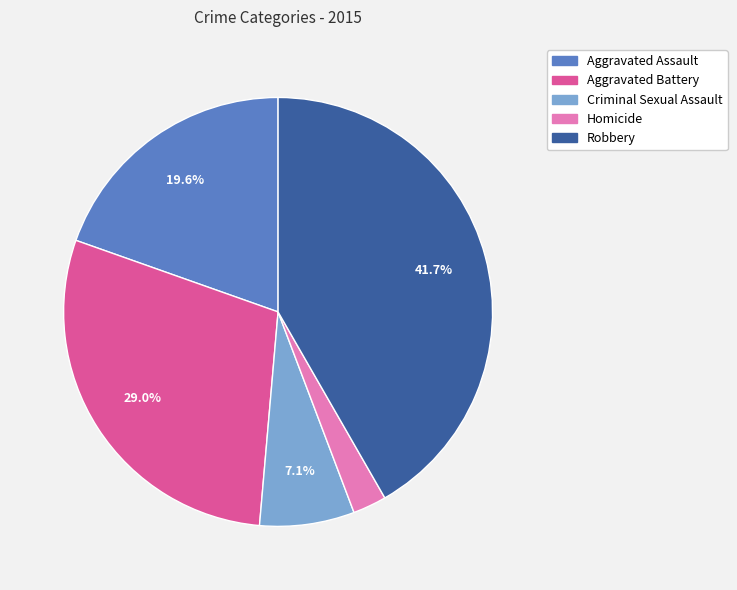

Is there a majority slice in this chart?

No